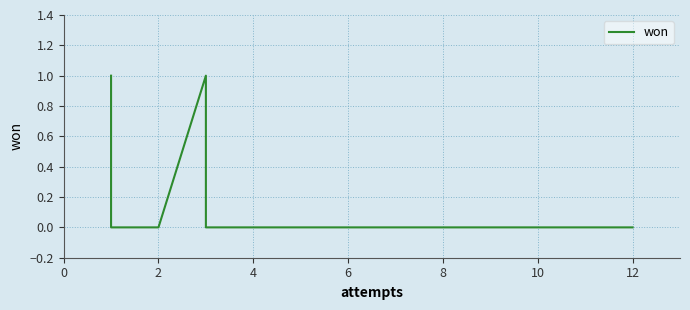

Is this an area chart (filled region under the line)?

No